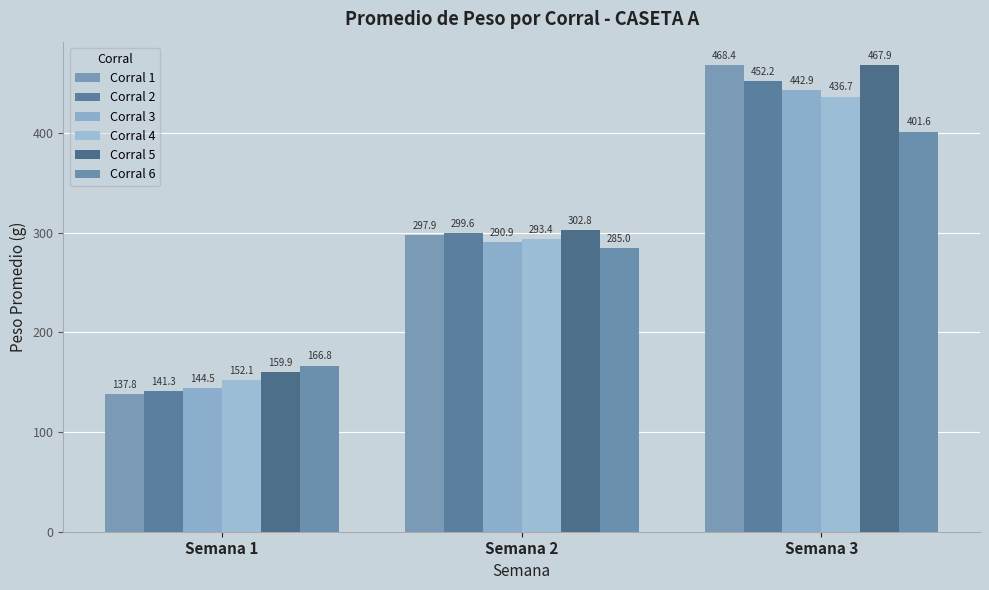

What is the highest value of the Corral 6 series?

401.6